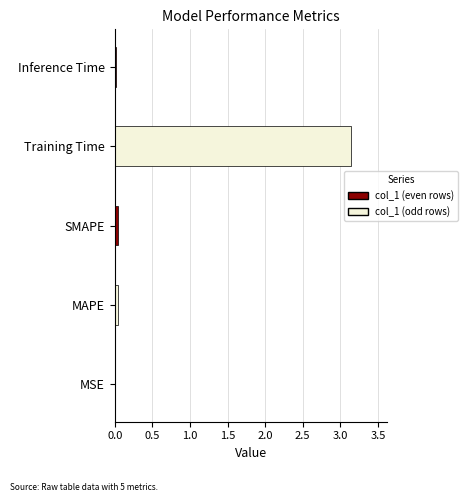

The value at SMAPE is 0.0. True or false?

True